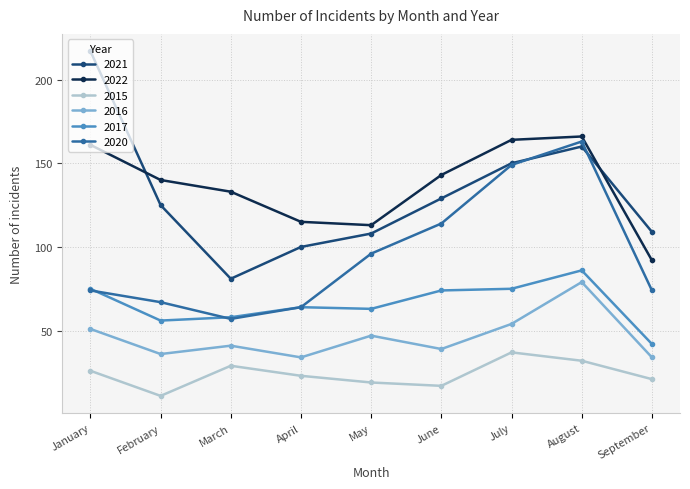

What is the difference between the maximum and minimum values in the 2017 series?

44